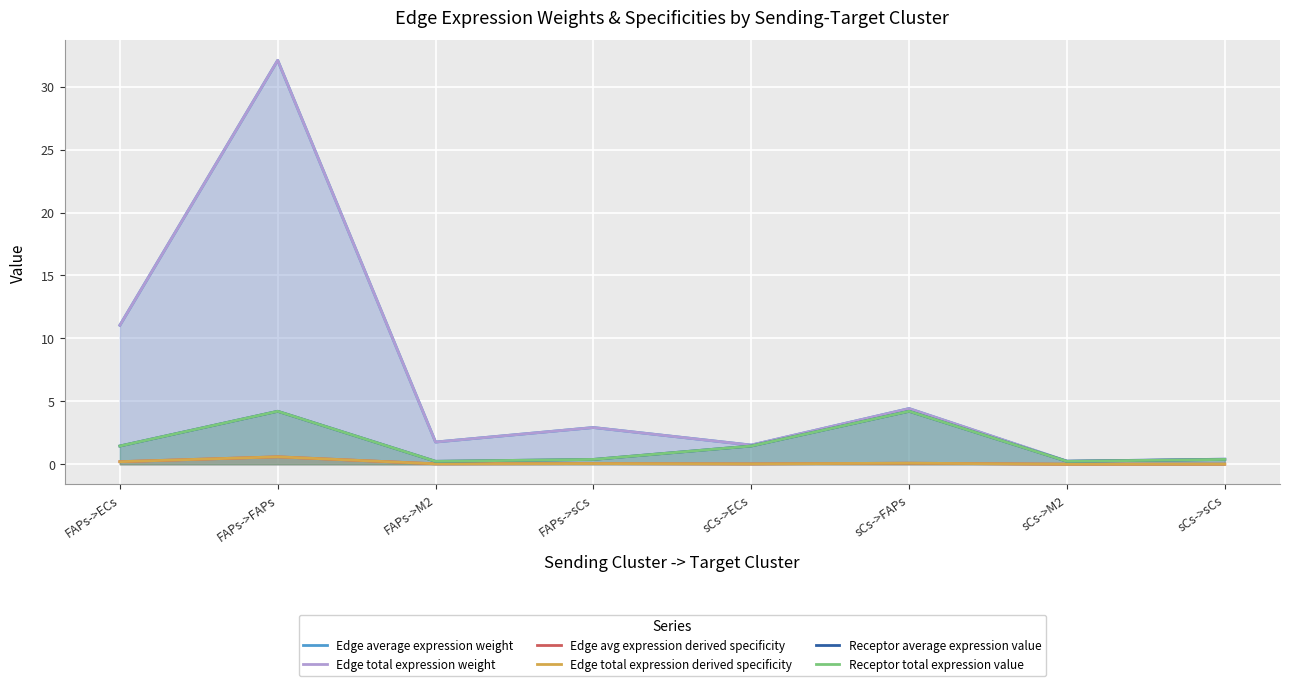

How many data points in Receptor total expression value are above 1?

4